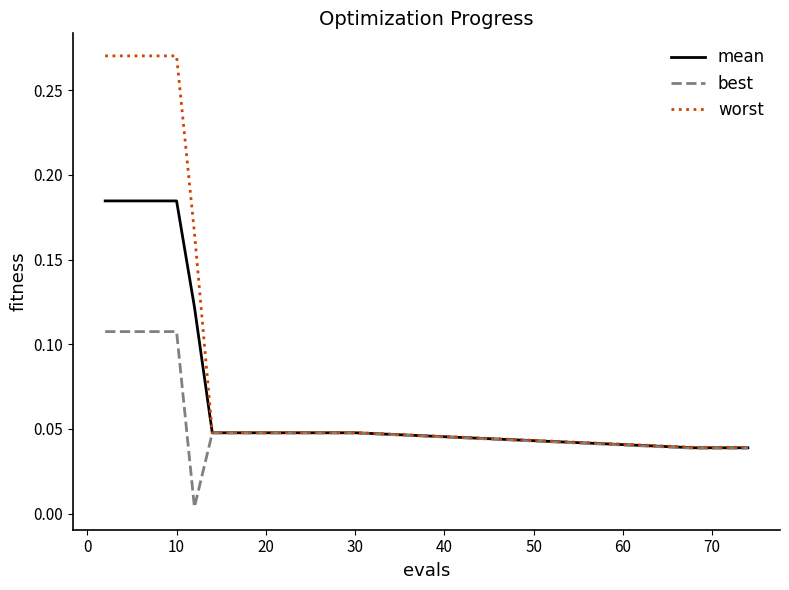

List the series in order of their overall mean, highest first.

worst, mean, best